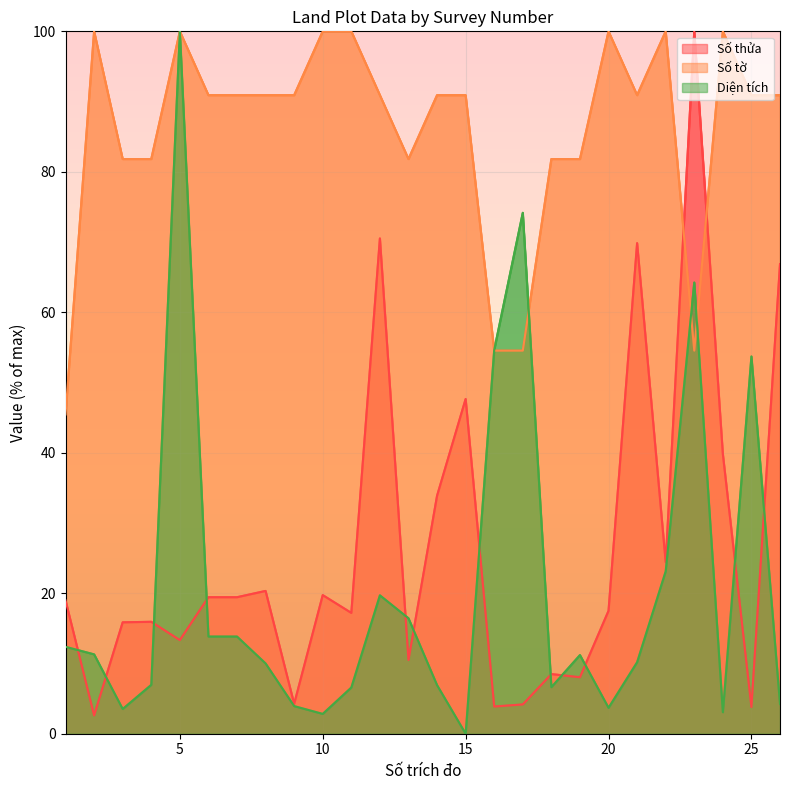

True or false: Số thửa has more than 1 interior local peaks.

True